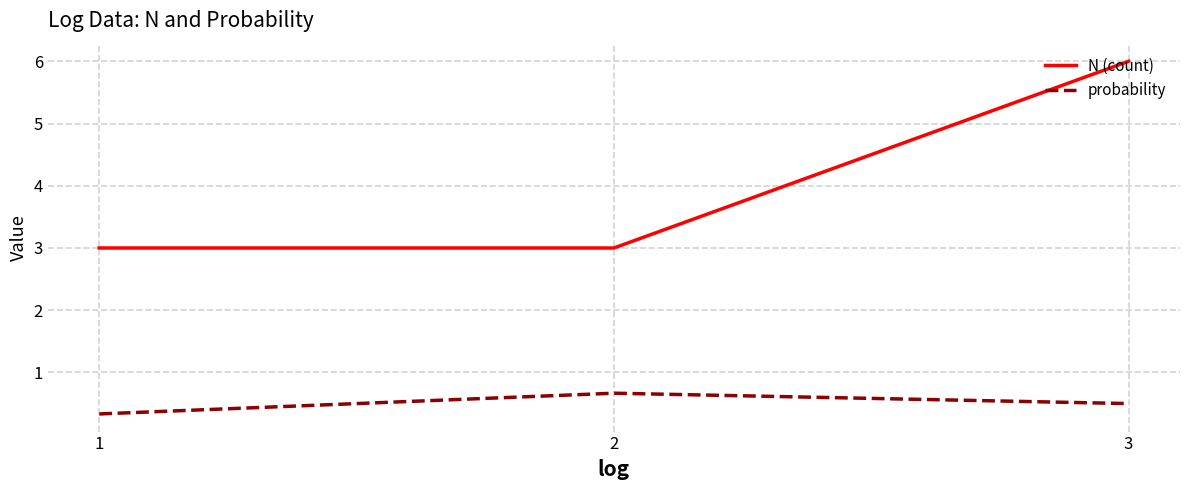

What is the spread (max minus min) of values at 2?

2.3